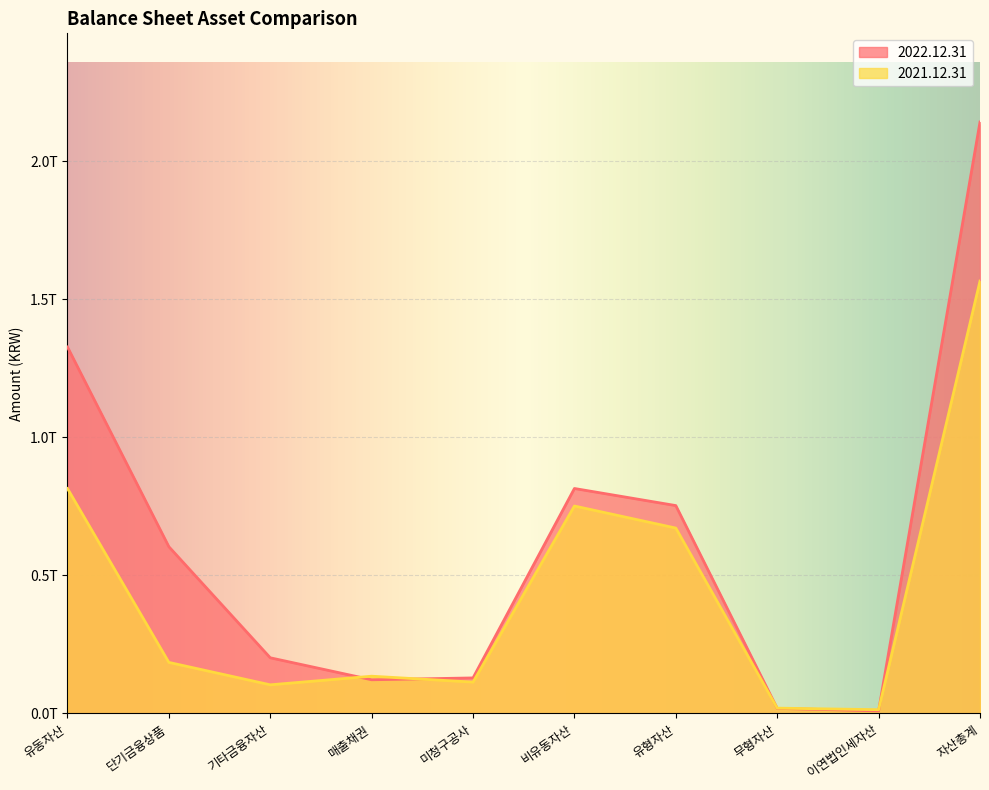

Between which two adjacent categories do 2021.12.31 and 2022.12.31 first intersect?

기타금융자산 and 매출채권